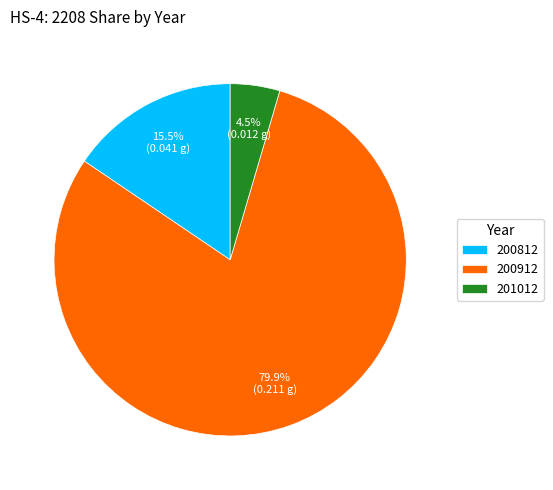

Between 200912 and 200812, which is larger?

200912